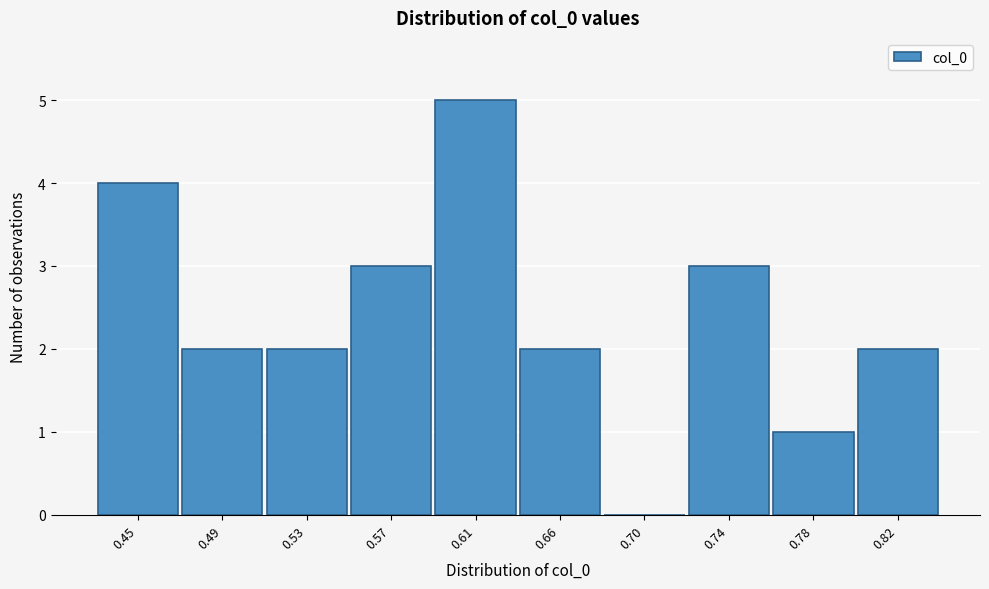

Reading left to right, list all the values displayed in this chart.

0.45=4	0.49=2	0.53=2	0.57=3	0.61=5	0.66=2	0.70=0	0.74=3	0.78=1	0.82=2